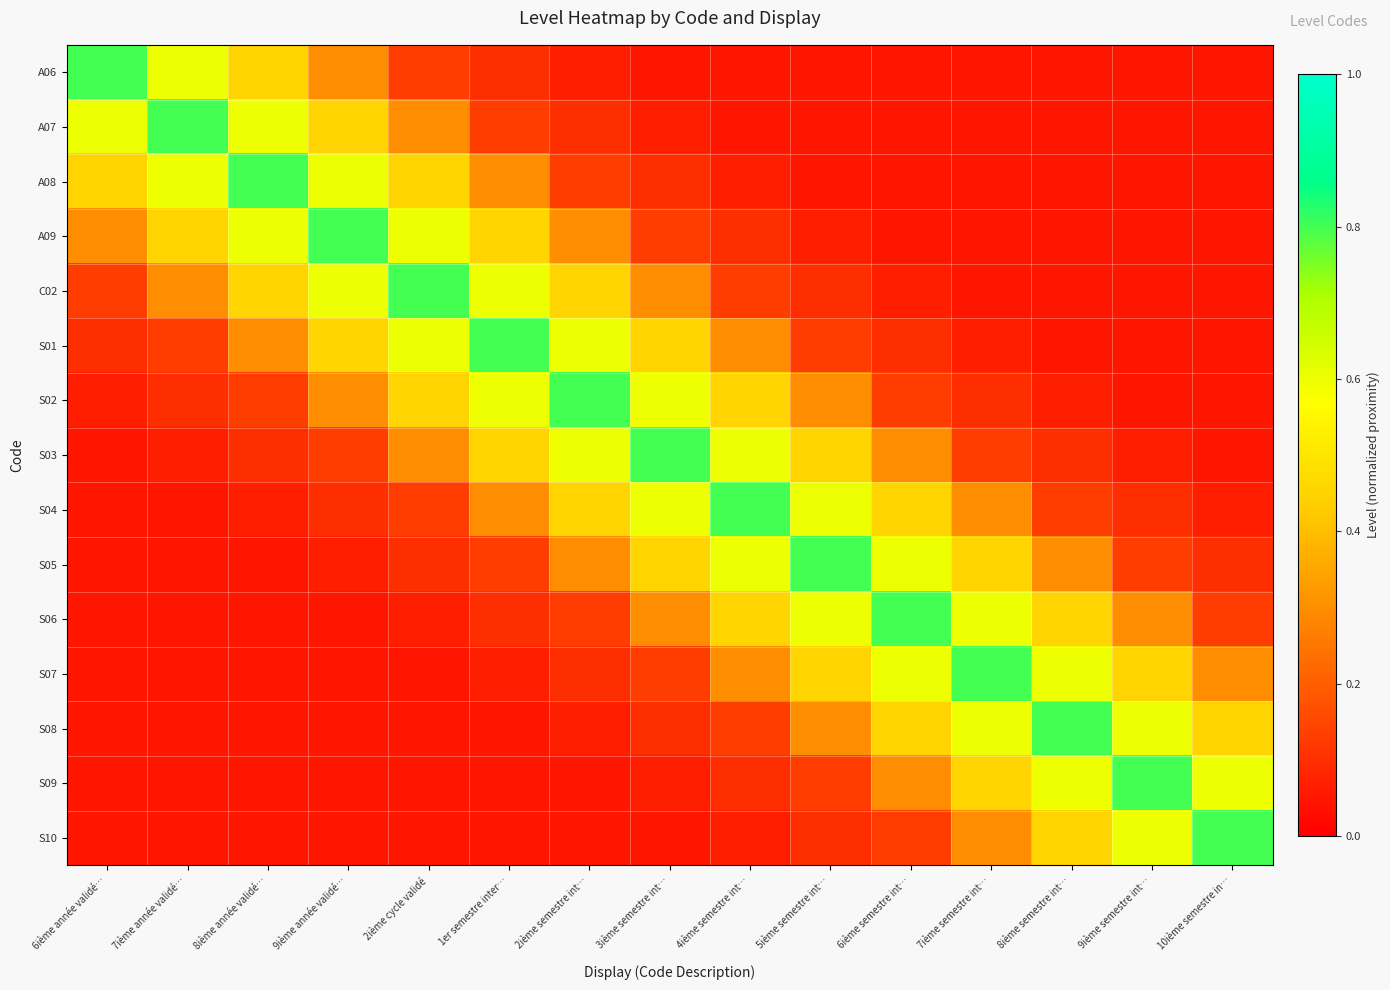

Between 6ième semestre int… and 10ième semestre in…, which series saw the biggest shift?

S06